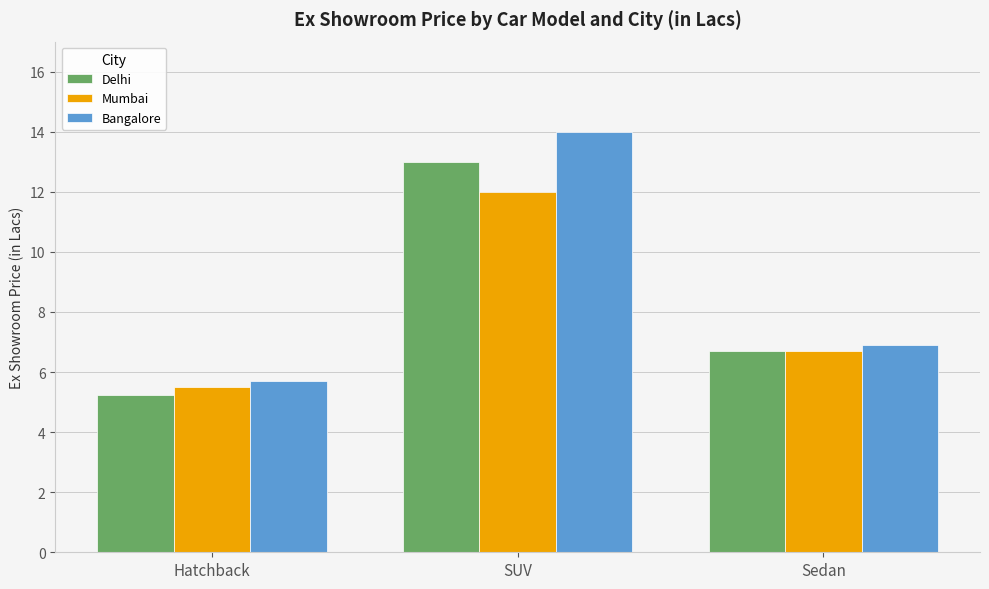

What position from the right is Hatchback?

3